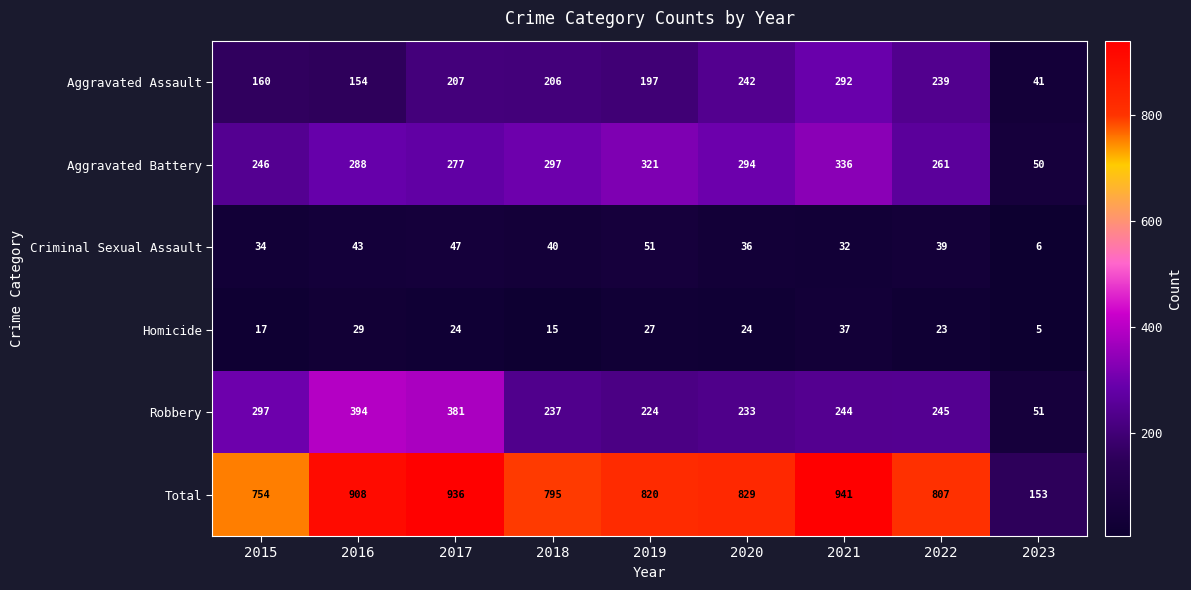

At how many categories does at least one series exceed 199?

8